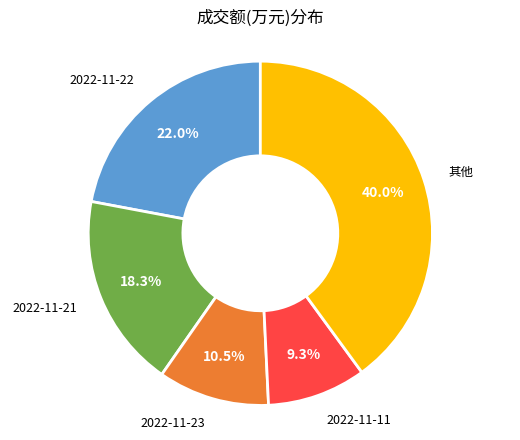

Does any single category account for the majority?

No